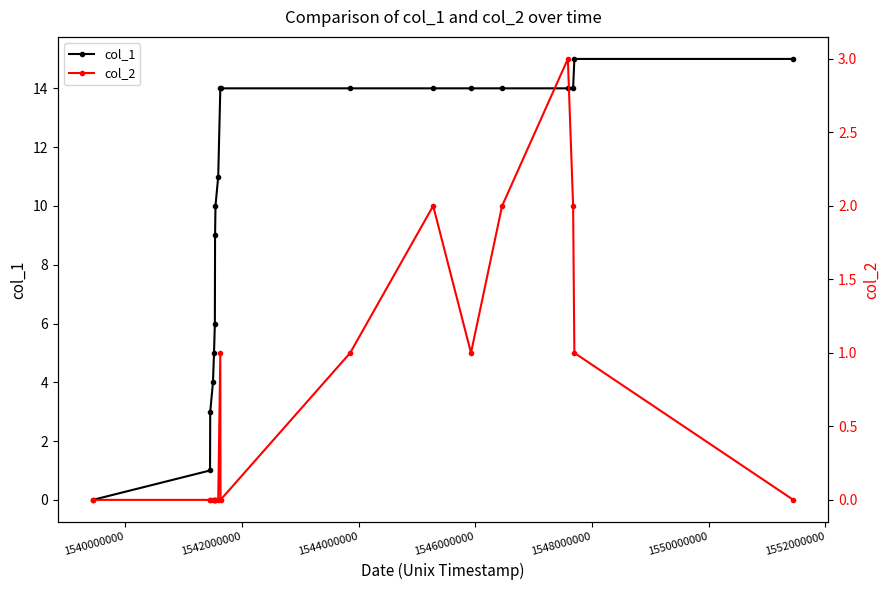

What is the difference between the maximum and second lowest values in the col_2 series?

3